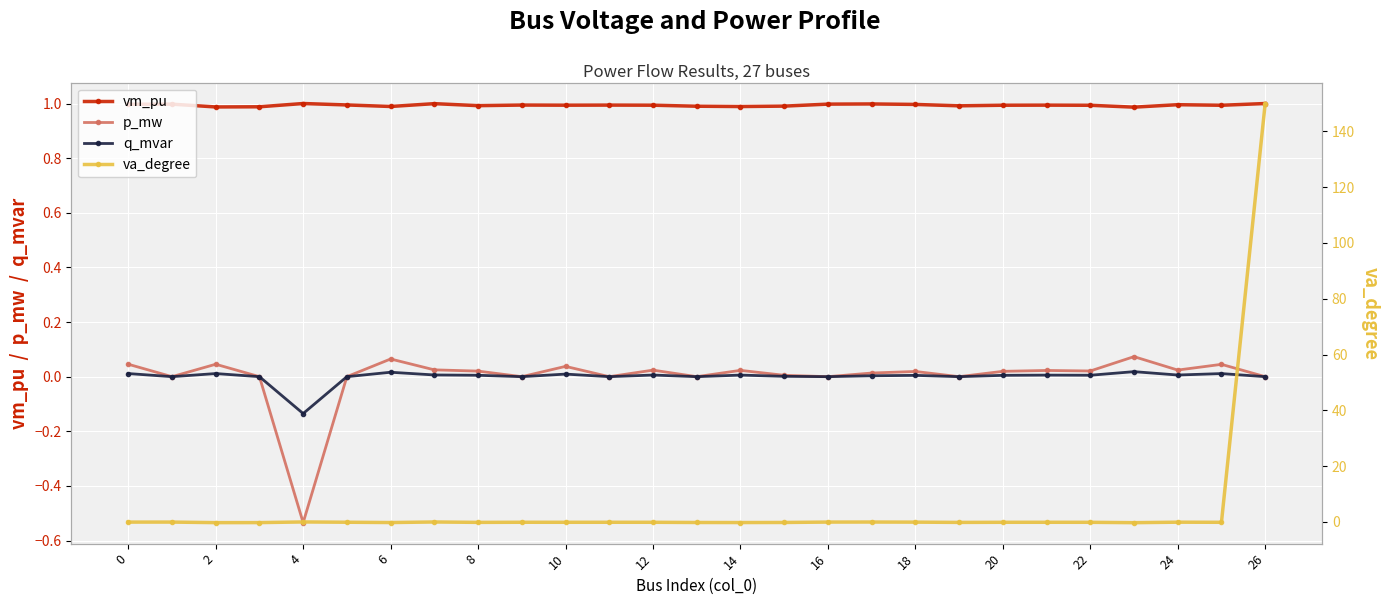

Reading right to left, transcribe all the data shown in this chart.

vm_pu: 1.0	1.0	1.0	1.0	1.0	1.0	1.0	1.0	1.0	1.0	1.0	1.0	1.0	1.0	1.0	1.0	1.0	1.0	1.0	1.0	1.0	1.0	1.0	1.0	1.0	1.0	1.0
p_mw: 0.0	0.0	0.0	0.1	0.0	0.0	0.0	0.0	0.0	0.0	0.0	0.0	0.0	0.0	0.0	0.0	0.0	0.0	0.0	0.0	0.1	0.0	-0.5	0.0	0.0	0.0	0.0
q_mvar: 0.0	0.0	0.0	0.0	0.0	0.0	0.0	0.0	0.0	0.0	0.0	0.0	0.0	0.0	0.0	0.0	0.0	0.0	0.0	0.0	0.0	0.0	-0.1	0.0	0.0	0.0	0.0
va_degree: 150.0	-0.1	-0.1	-0.3	-0.1	-0.1	-0.1	-0.2	-0.1	-0.0	-0.0	-0.2	-0.2	-0.2	-0.1	-0.1	-0.1	-0.1	-0.2	-0.0	-0.2	-0.1	0.0	-0.2	-0.2	-0.0	-0.1